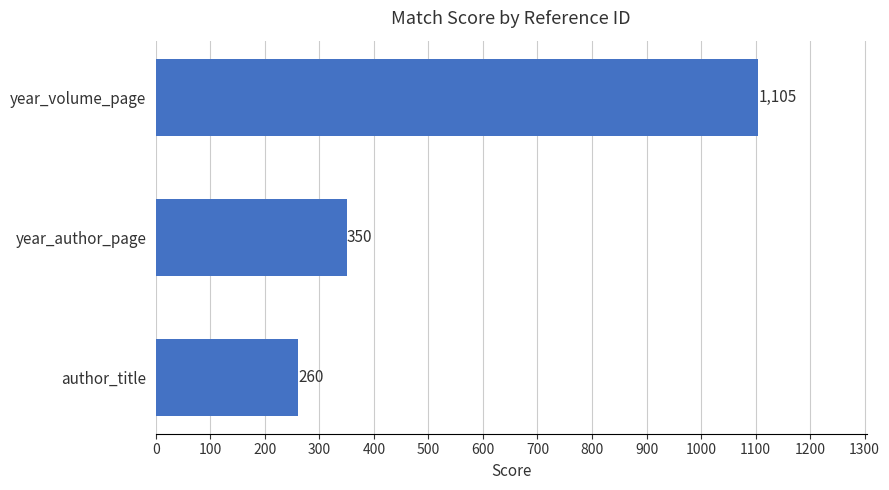

Does the chart contain stacked bars?

No